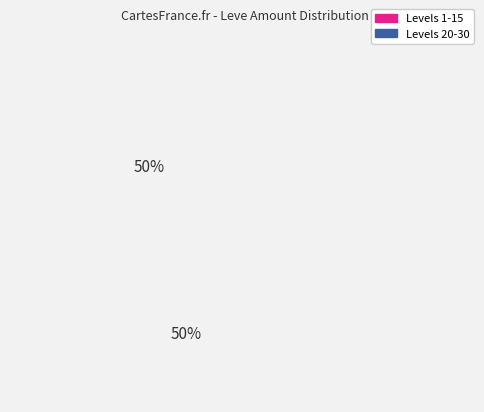

How many slices are in this pie chart?

2